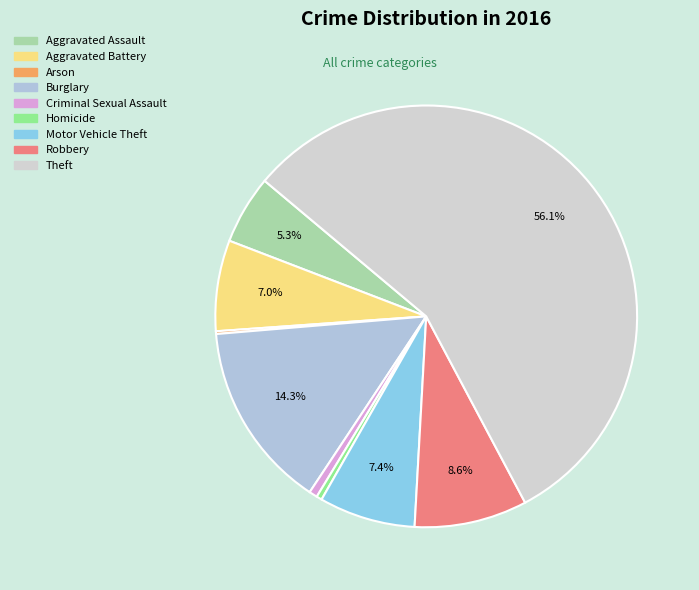

The Arson slice represents 10% of the pie. True or false?

False